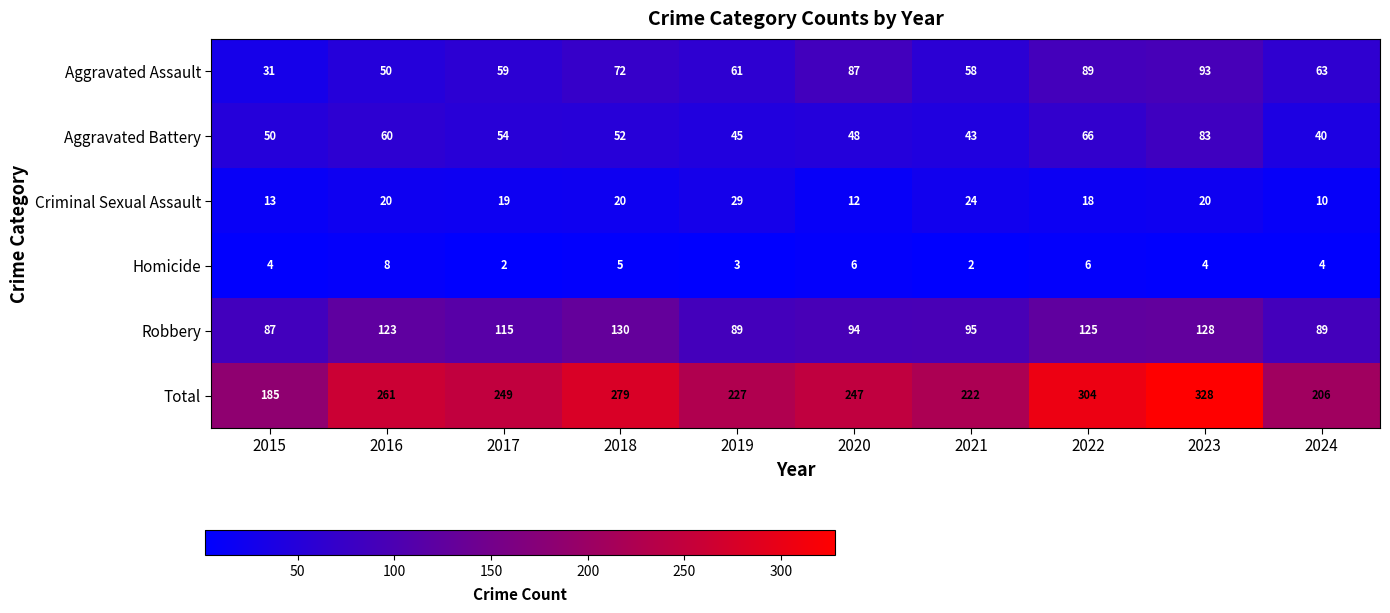

List the series in order of their peak value, highest first.

Total, Robbery, Aggravated Assault, Aggravated Battery, Criminal Sexual Assault, Homicide